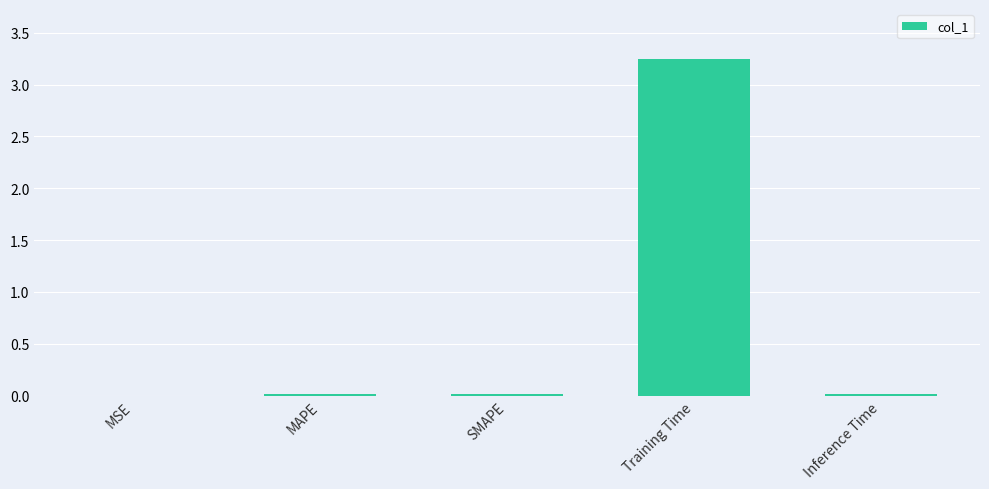

Are the bars grouped side by side (vs. stacked)?

No